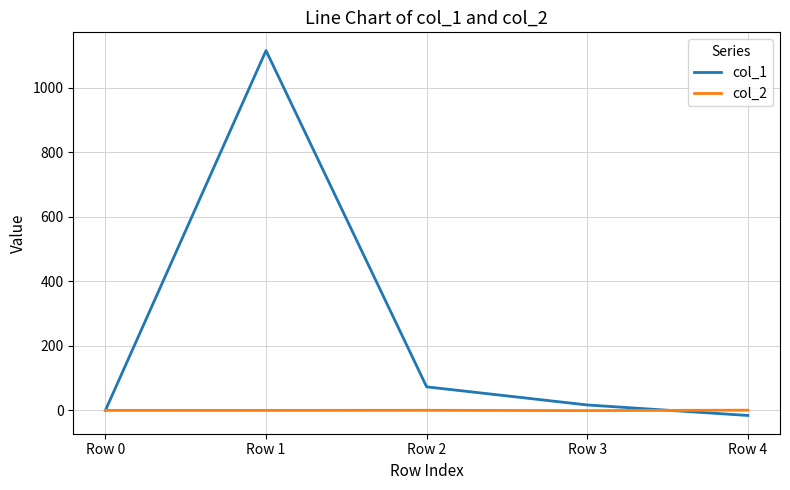

What are all the series names shown in the legend?

col_1, col_2